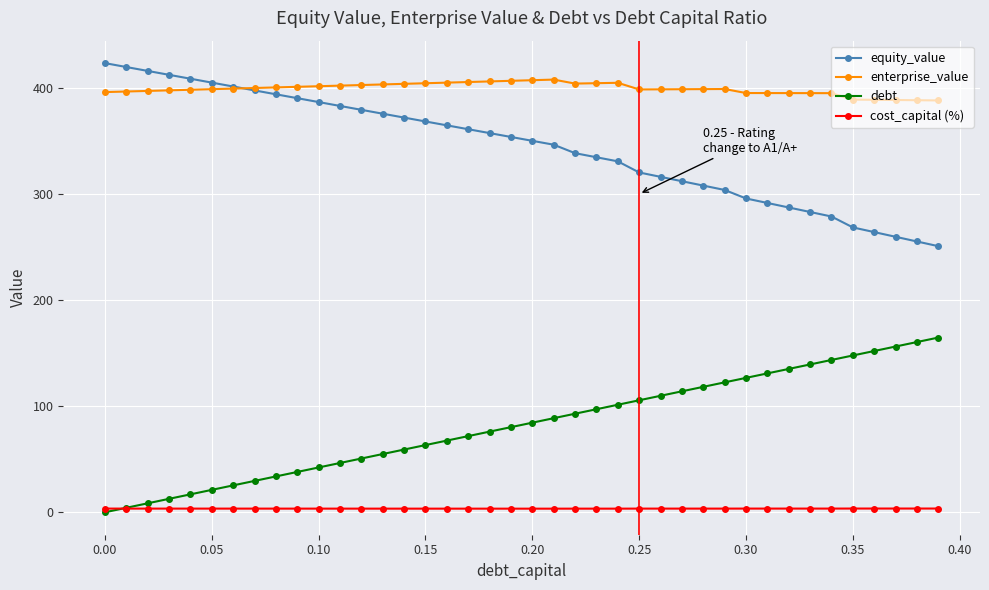

True or false: equity_value and cost_capital (%) cross at least once.

False